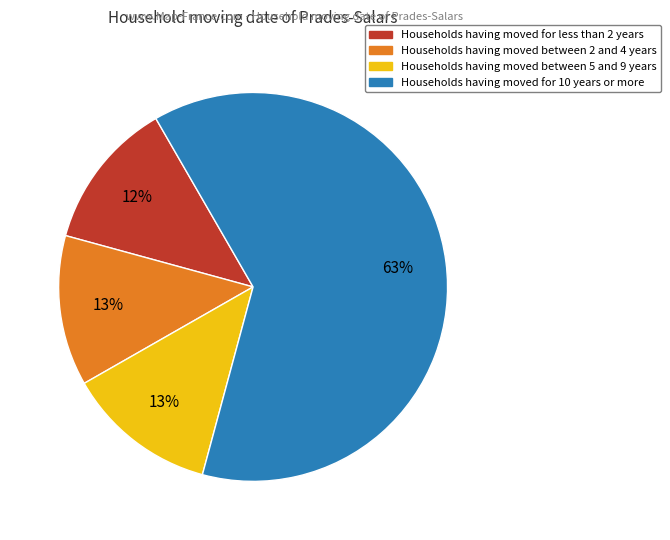

Is there a majority slice in this chart?

Yes